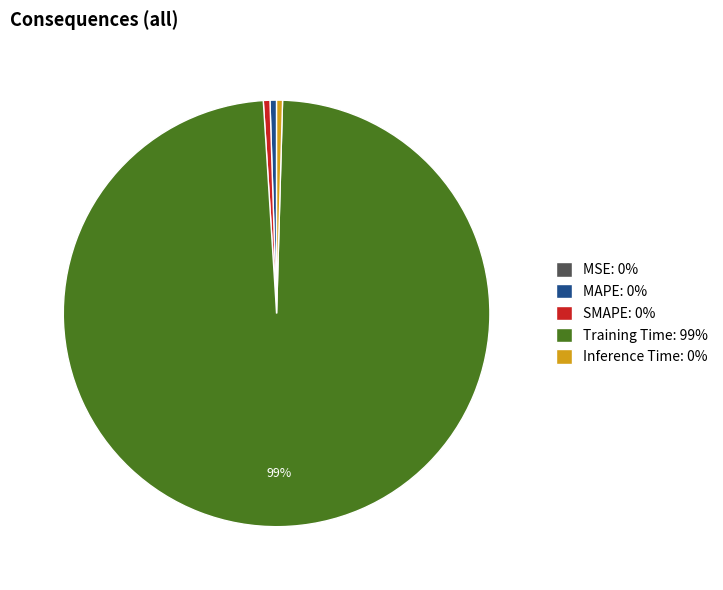

What is the majority slice?

Training Time